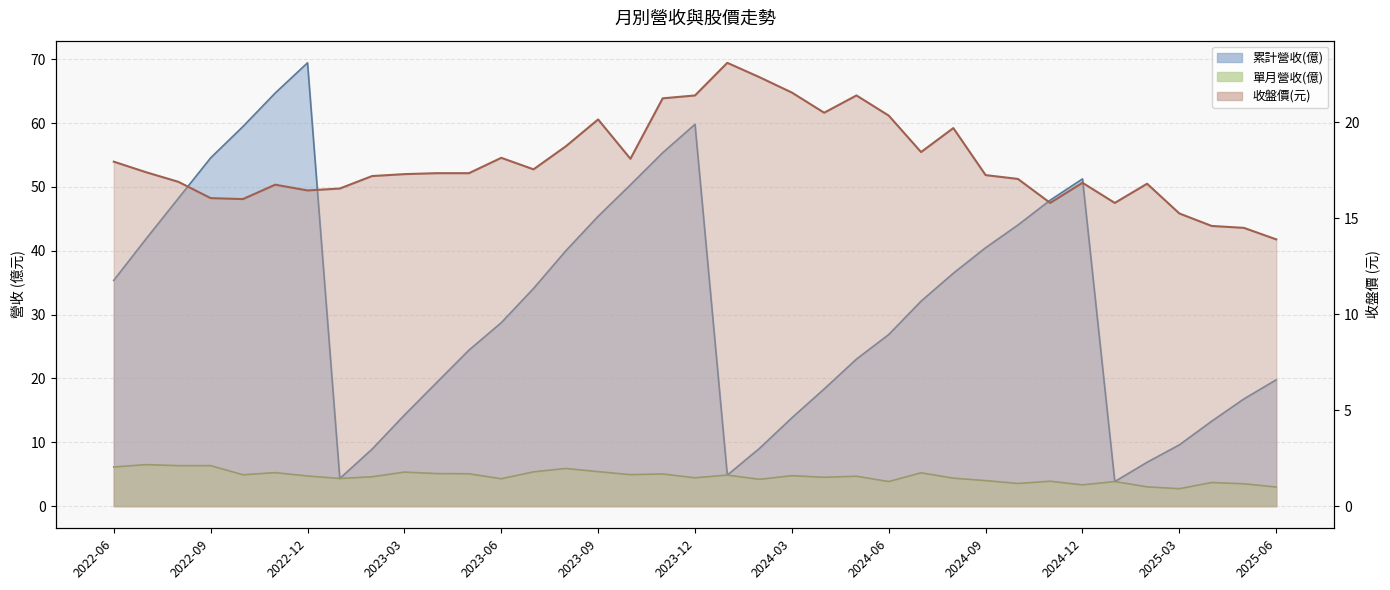

What are all the series names shown in the legend?

累計營收(億), 單月營收(億), 收盤價(元)